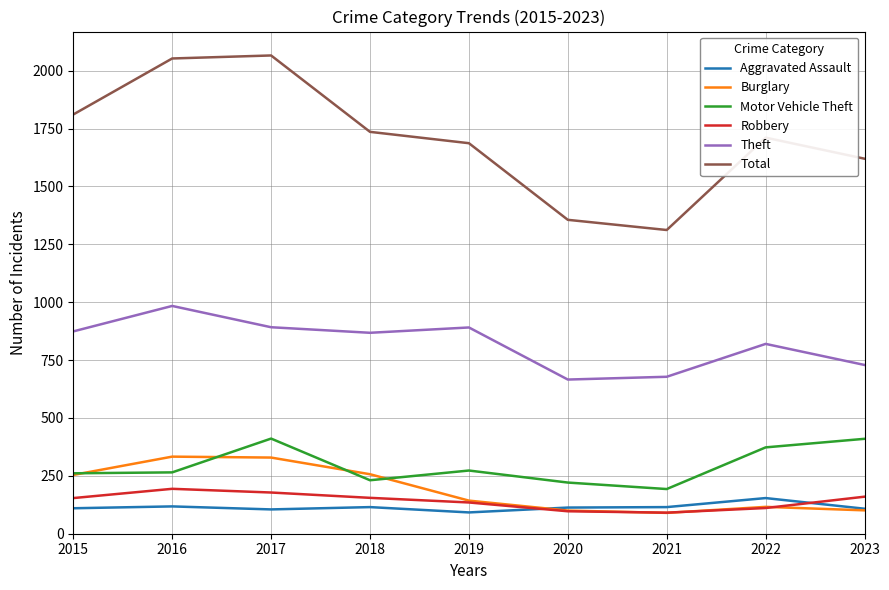

True or false: Burglary and Theft cross at least once.

False